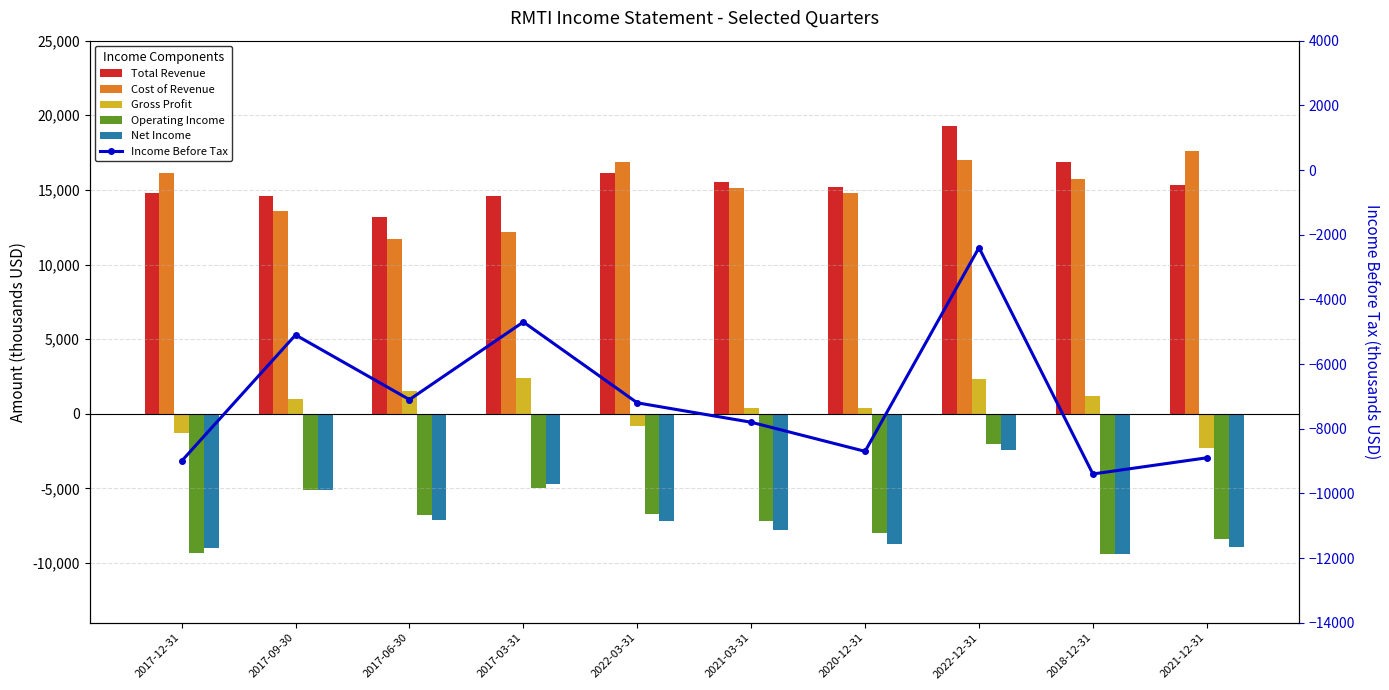

What position from the right is 2022-12-31?

3